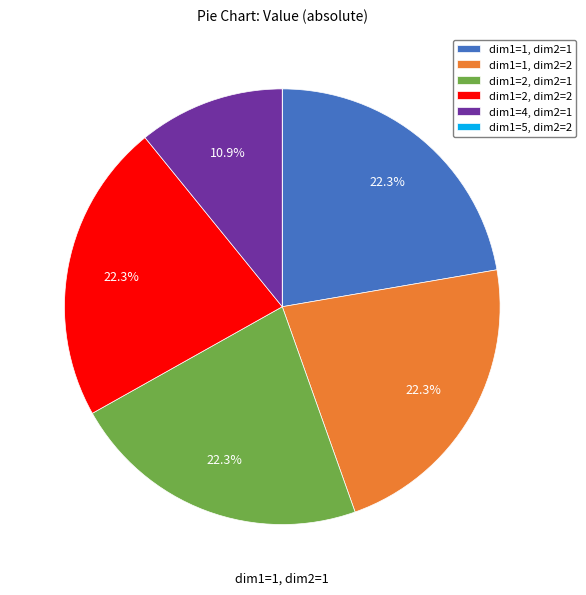

To the nearest percent, what is the combined percentage of dim1=4, dim2=1 and dim1=1, dim2=2?

33%